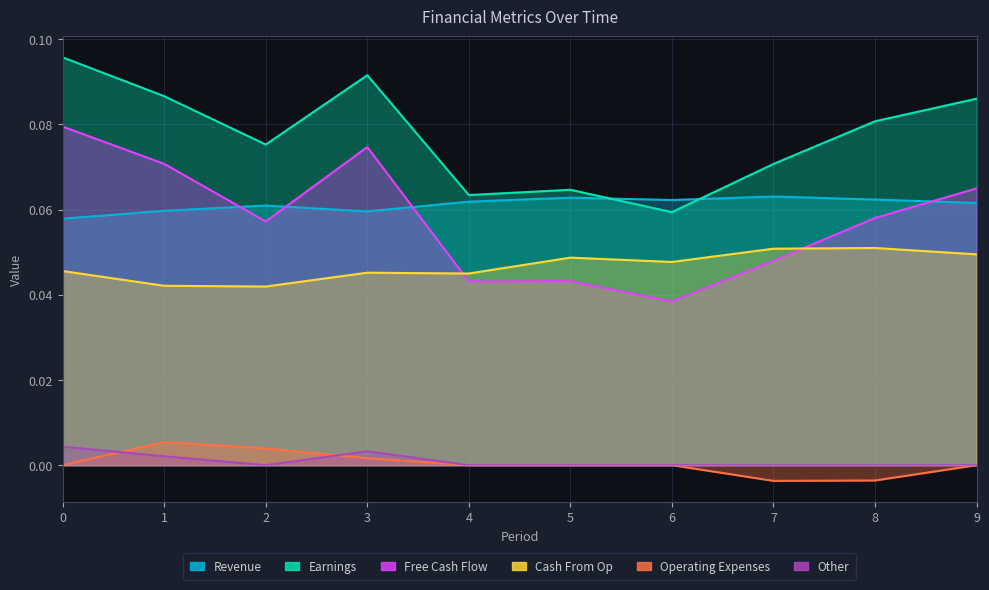

True or false: Revenue has more than 0 interior local peaks.

True